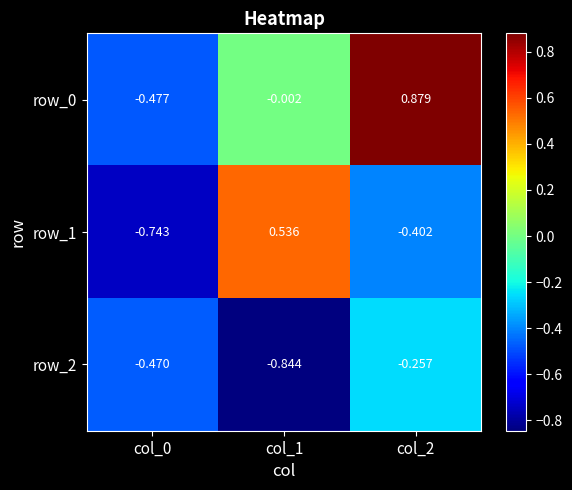

Count the number of data series in this chart.

3